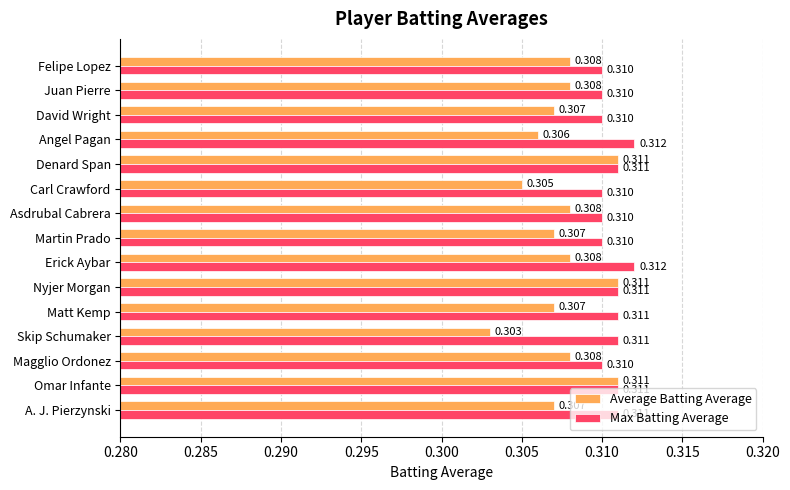

Which series has the widest spread of values?

Average Batting Average